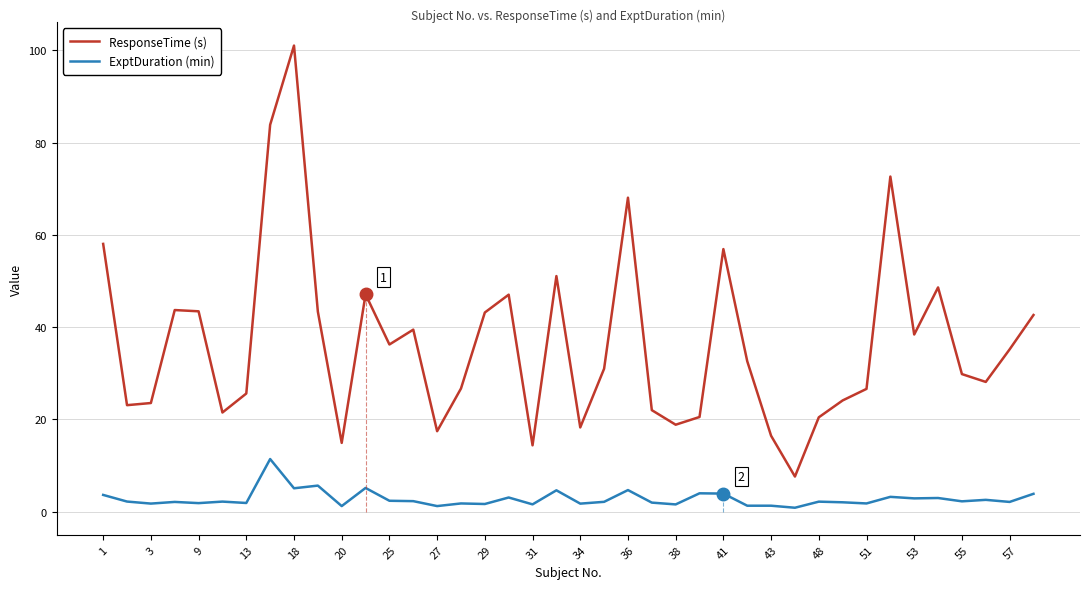

In ResponseTime (s), how many points are lower than both neighbors (excluding endpoints)?

11